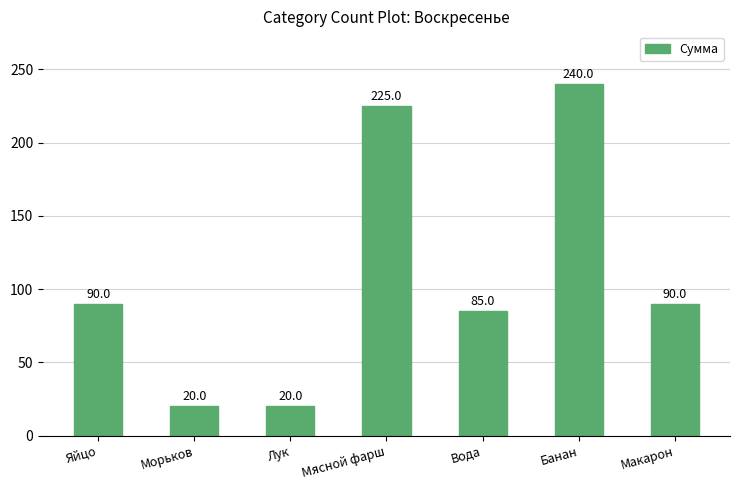

How many bars are there in total?

7